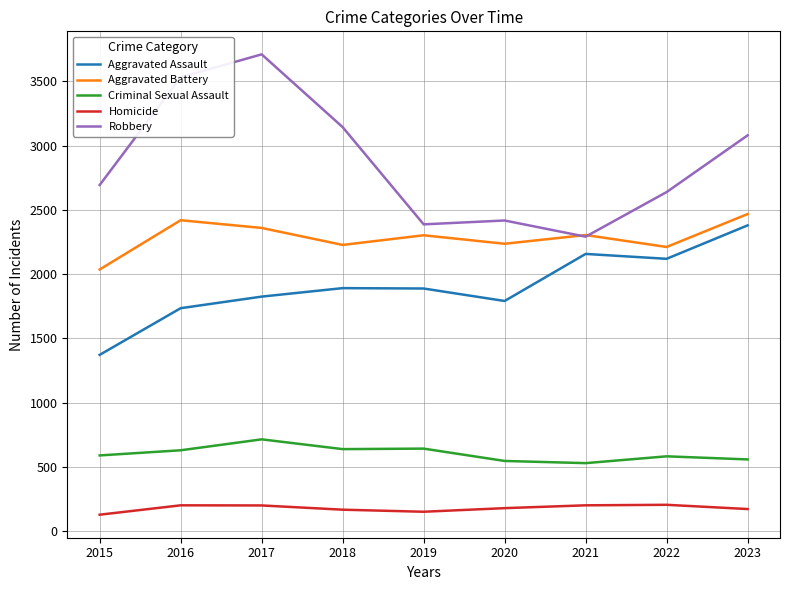

True or false: Robbery and Homicide intersect in this chart.

False